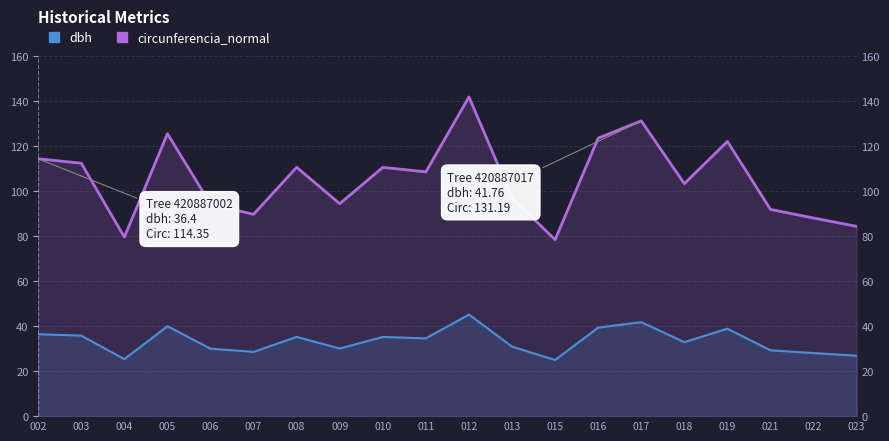

Which series has the largest total across all categories?

circunferencia_normal